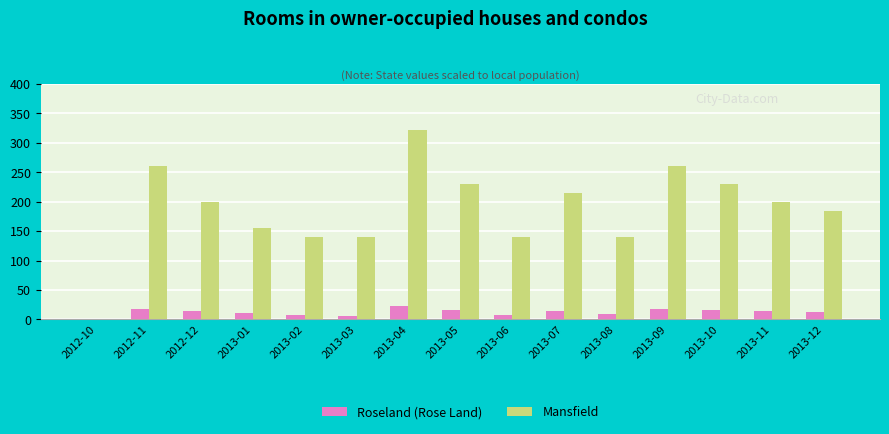

The value of Roseland (Rose Land) at 2013-04 is 37. True or false?

False